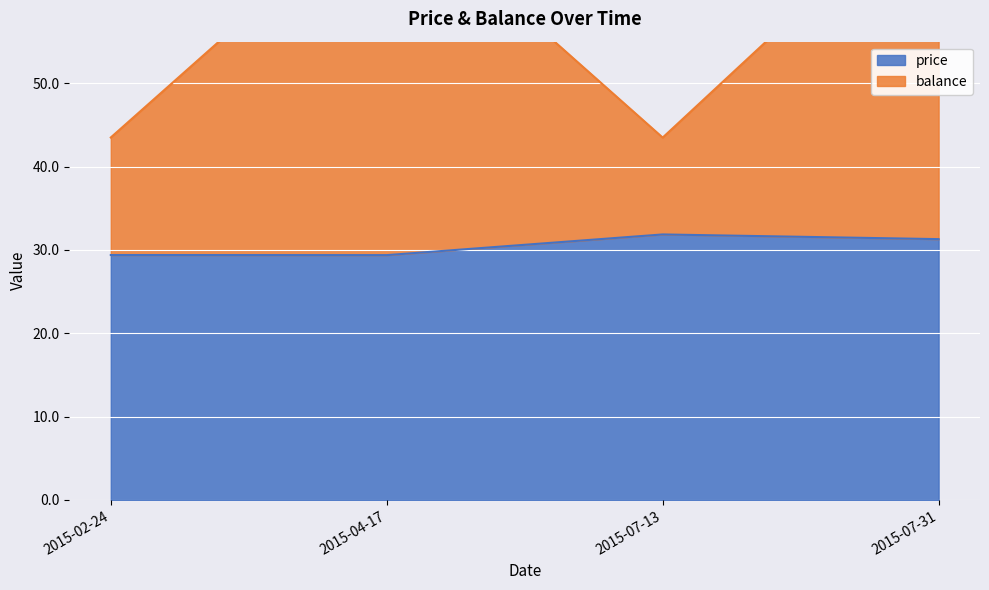

At which category does balance reach its first local peak?

2015-04-17